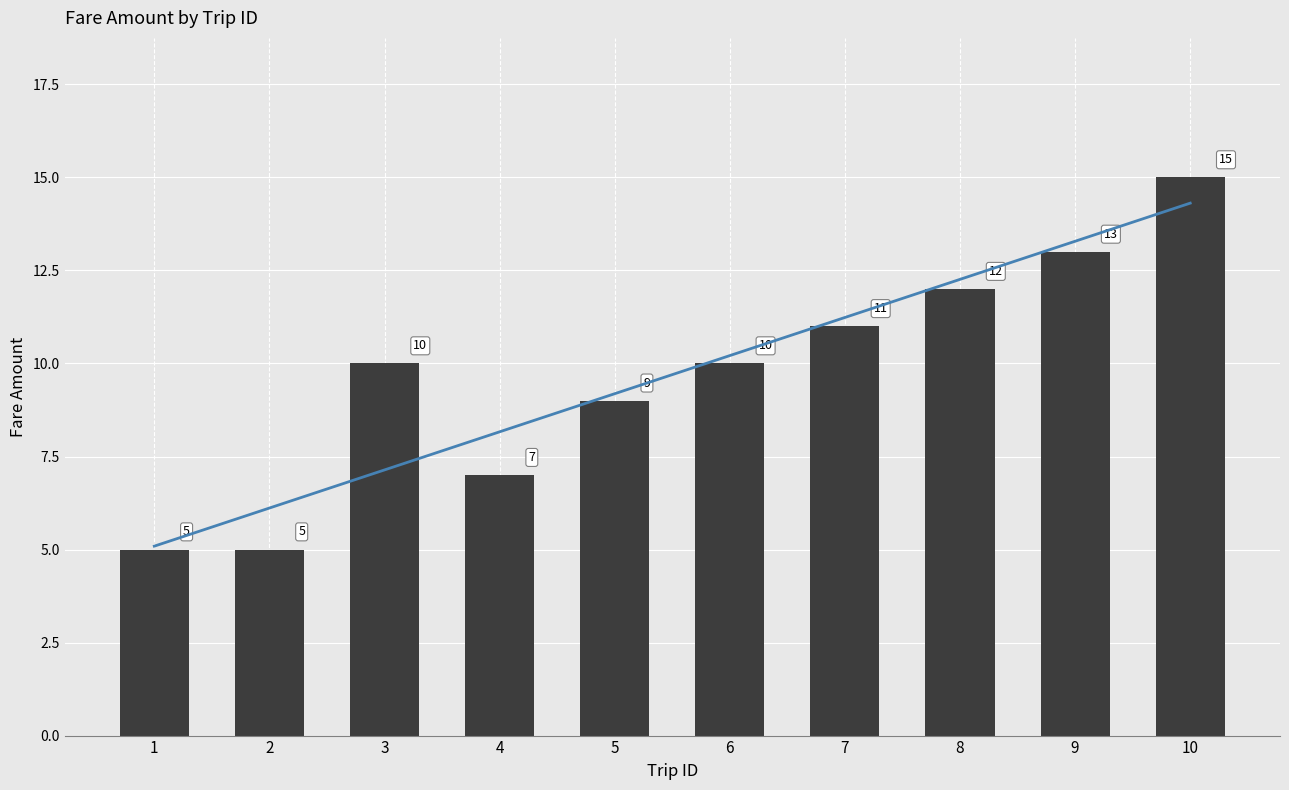

Read the value at 5, to the nearest 5.

10